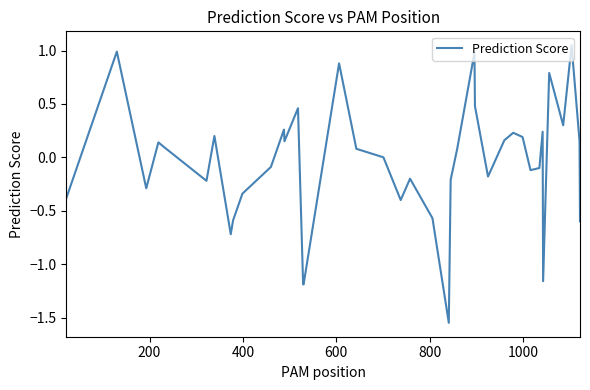

What is the difference between the maximum and minimum values?

2.6